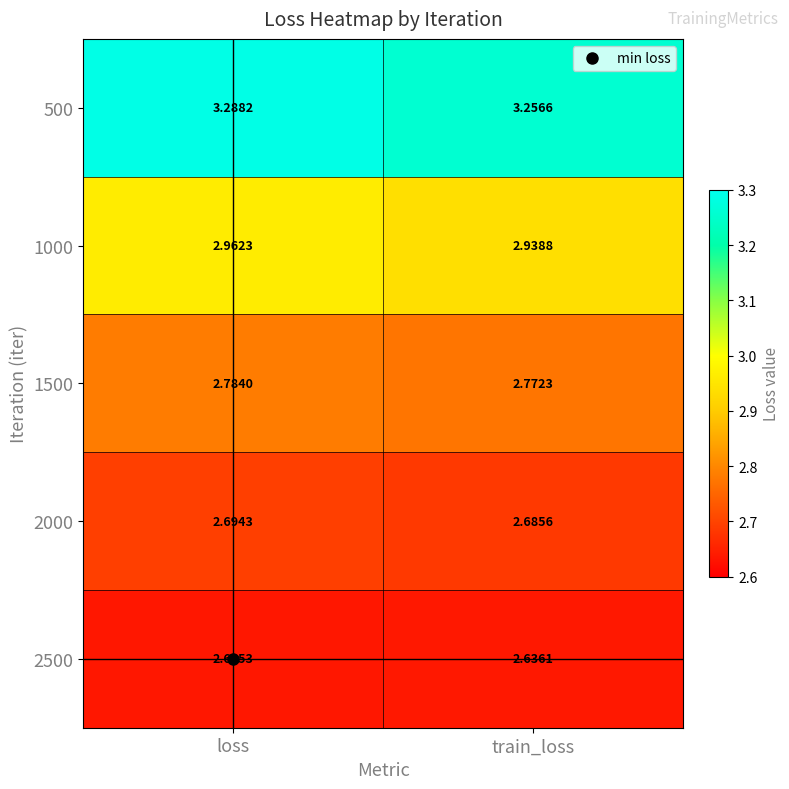

At which category is the sum across all series the highest?

loss